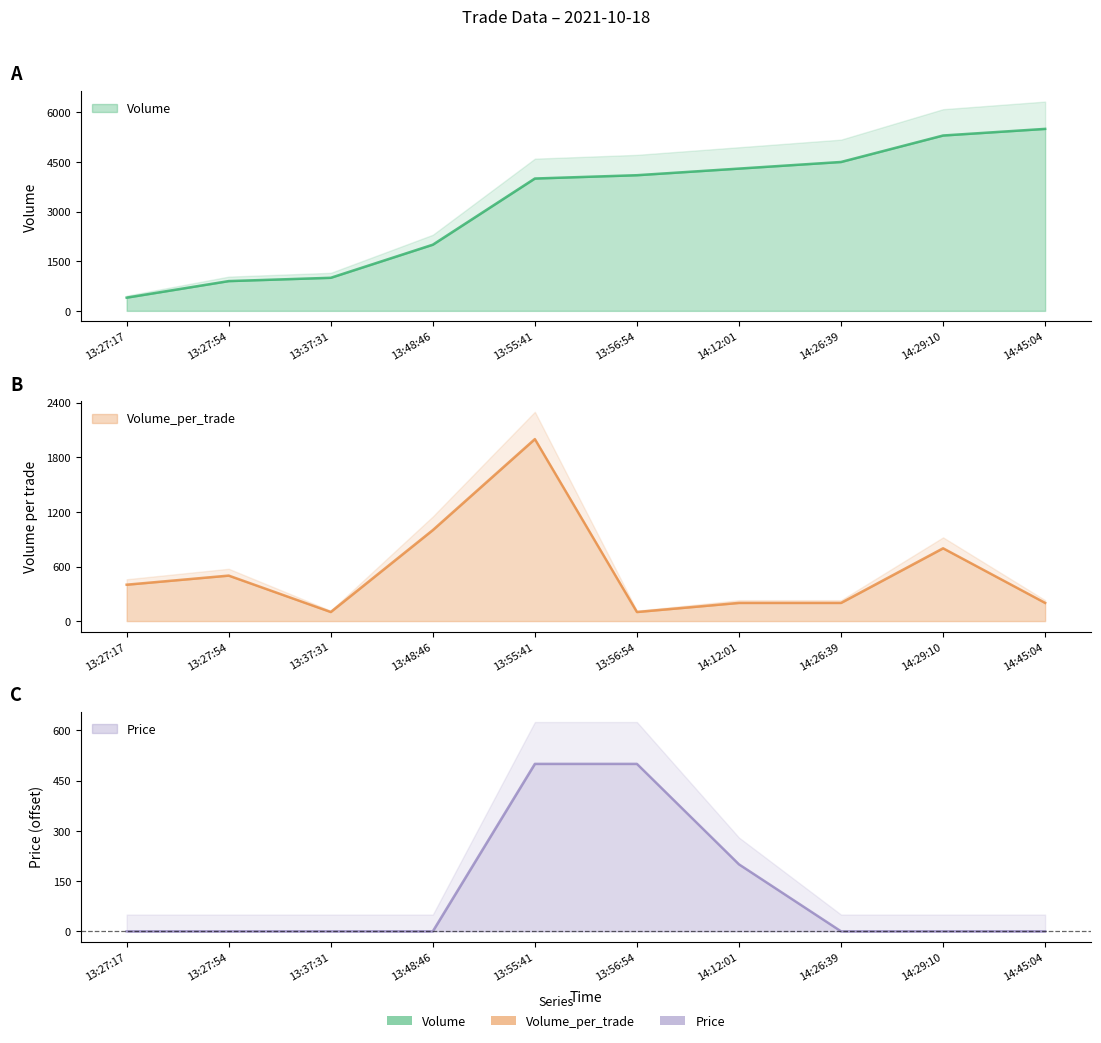

At which category does the chart reach its peak across all series?

14:45:04